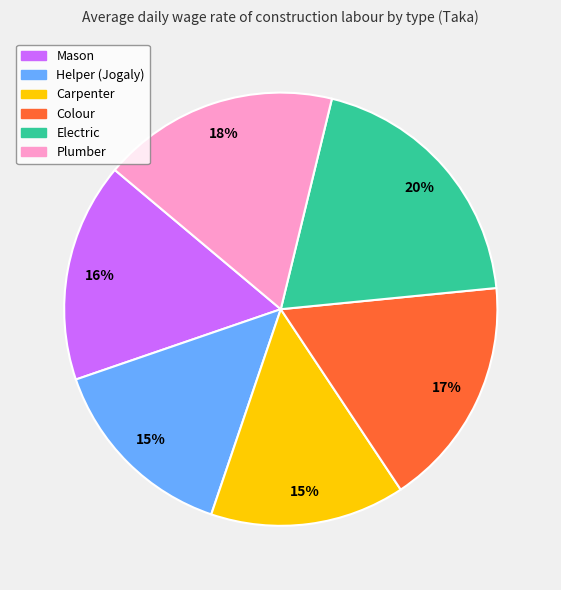

To the nearest percent, what is the combined percentage of Colour and Carpenter?

32%